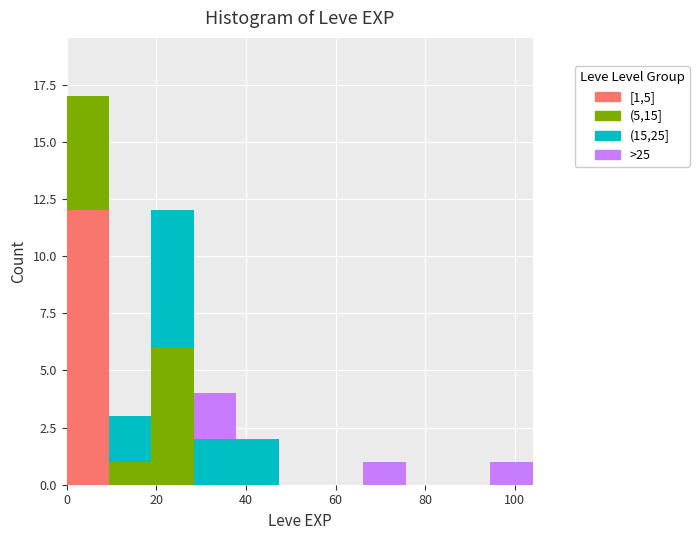

Reading left to right, transcribe this chart: for each stacked bar, give the range it covers on the x-axis and its total height. Neither the bar edges nor the heights are printed on the chart, so give them approximately, as read against the axes.

0 to 10: 17
10 to 18: 3
18 to 28: 12
28 to 38: 4
38 to 48: 2
48 to 56: 0
56 to 66: 0
66 to 76: 1
76 to 86: 0
86 to 94: 0
94 to 104: 1